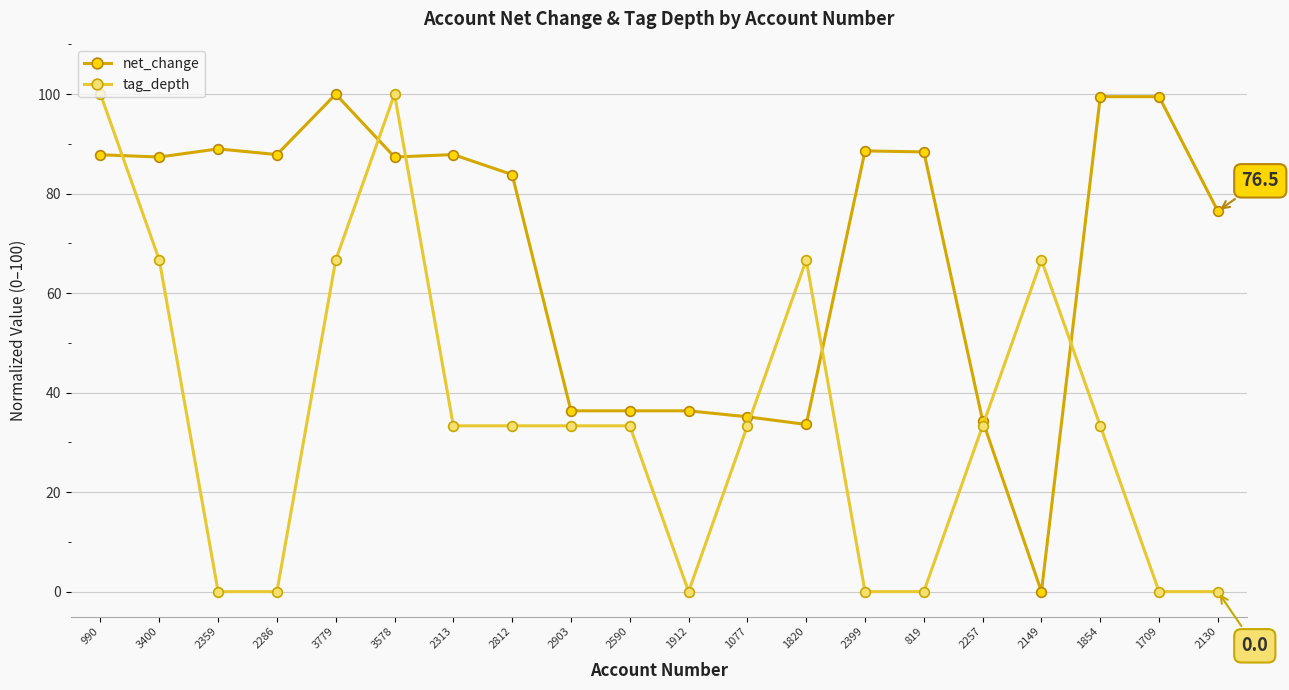

After their last crossing, which series has the higher values: tag_depth or net_change?

net_change